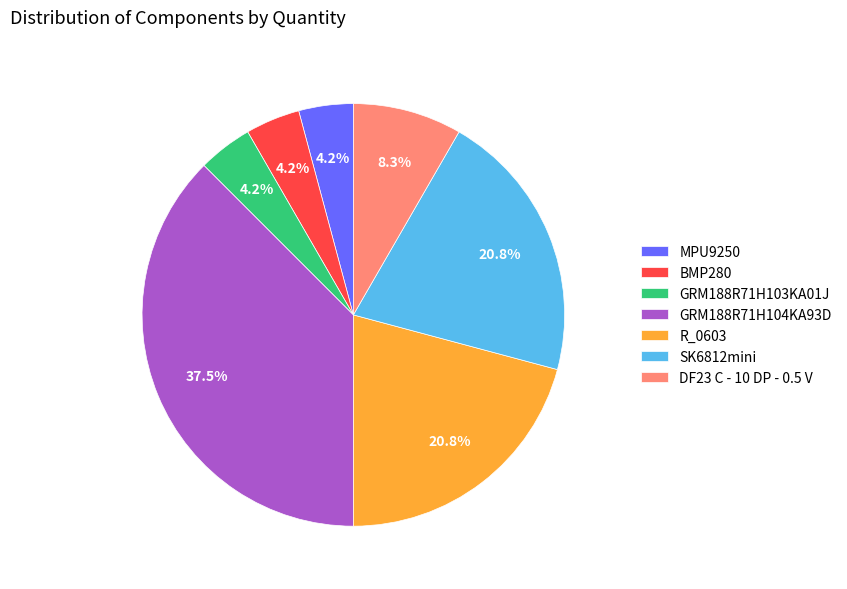

How many segments does this pie chart have?

7